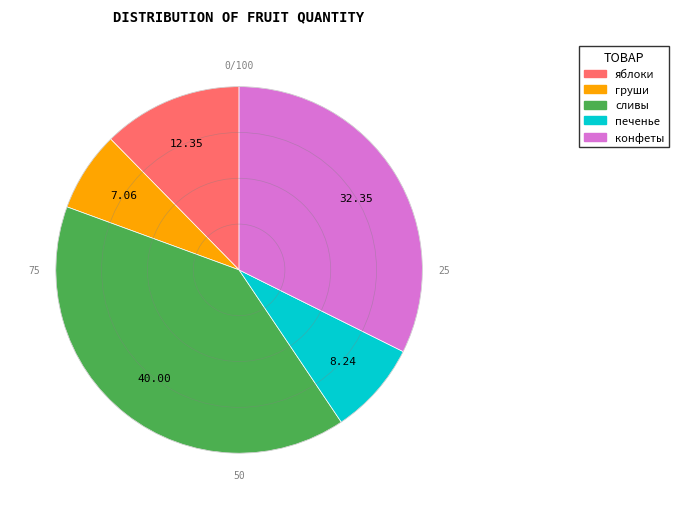

Rank the categories by value from lowest to highest.

груши, печенье, яблоки, конфеты, сливы